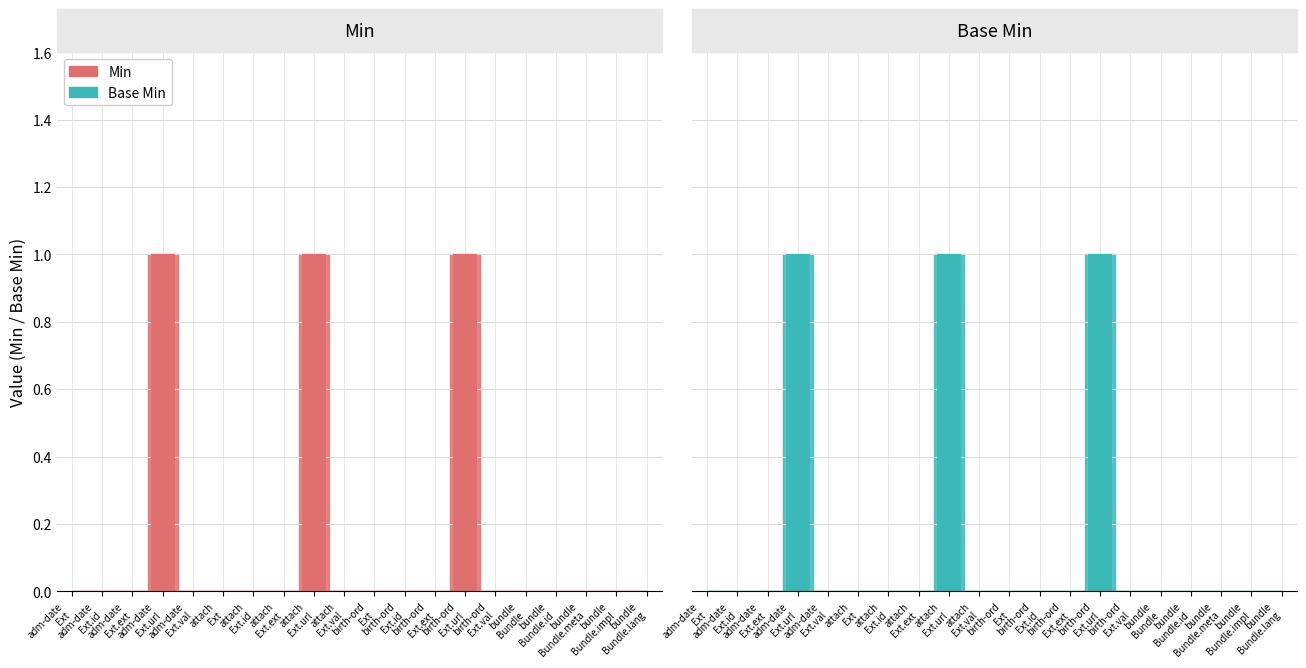

Rank the series by their maximum value, from lowest to highest.

Min, Base Min